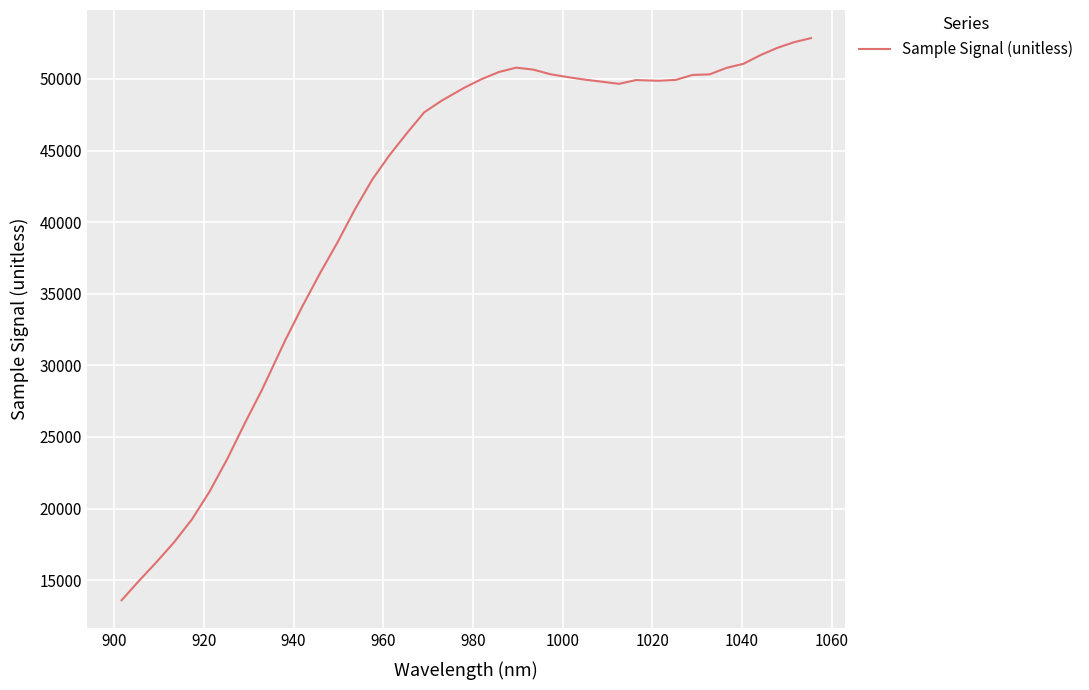

What is the difference between the maximum and minimum values?

39256